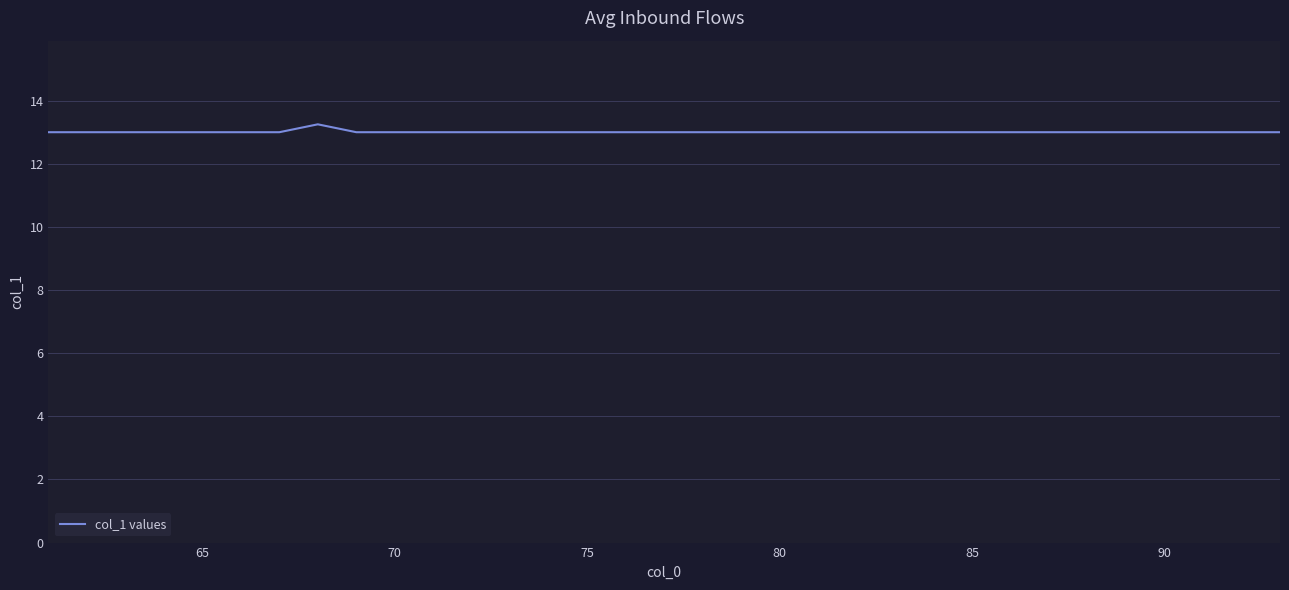

What is the minimum value shown in the chart?

13.0